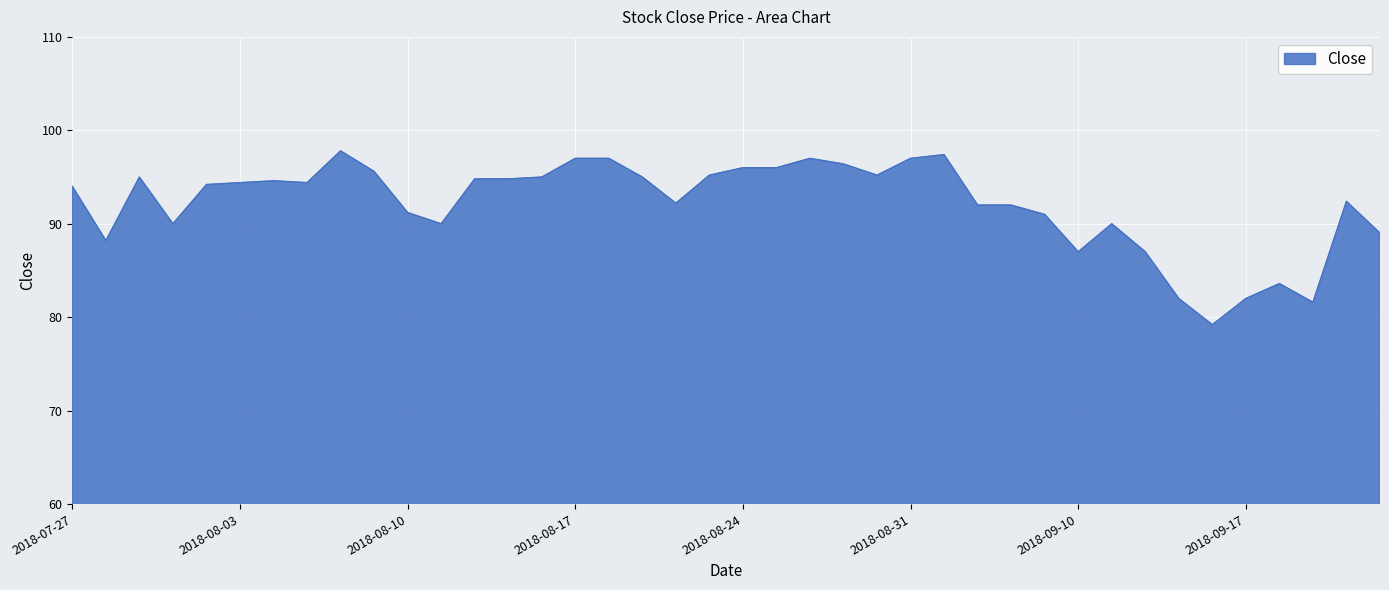

What is the greatest value displayed?

97.8